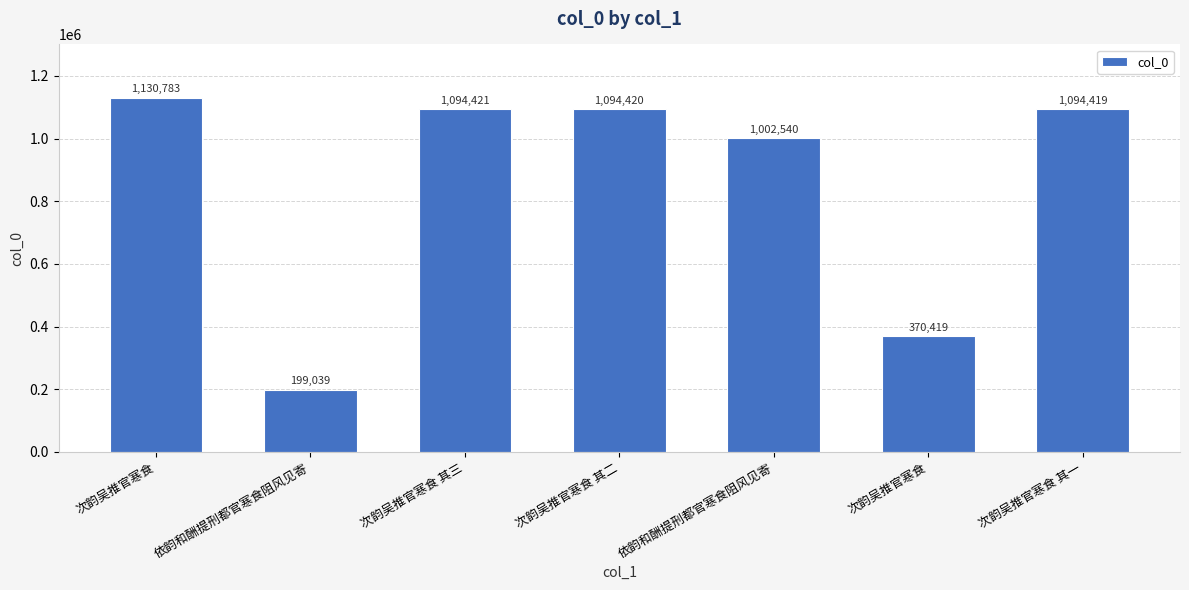

How many bars are there in total?

7